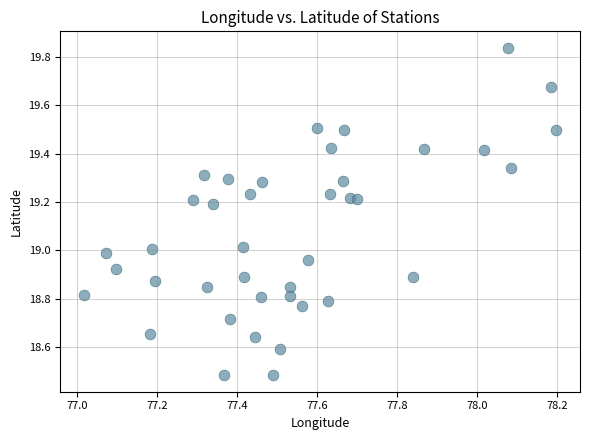

What is the range of Y values (max minus min)?

1.4